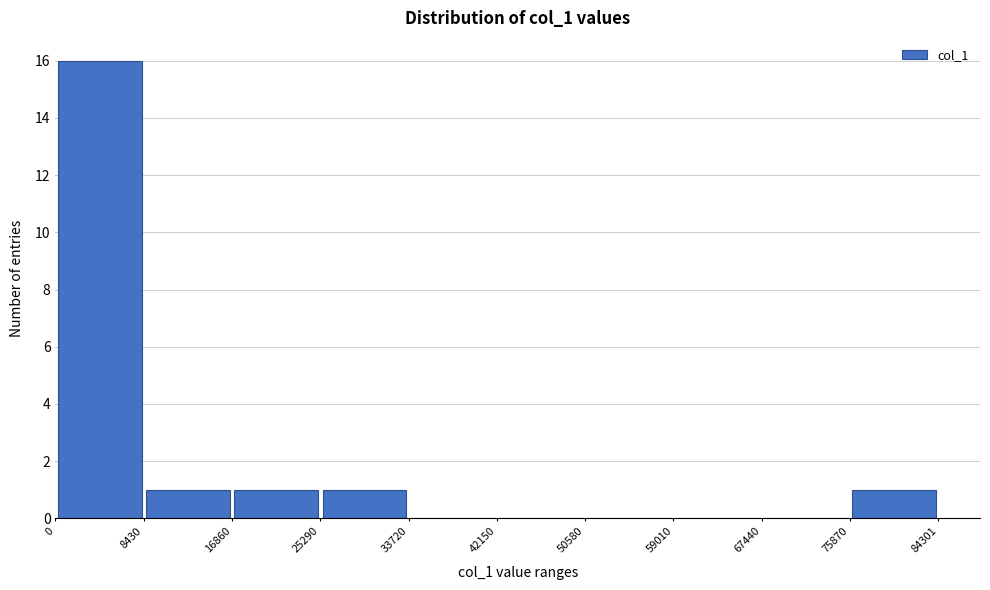

Which range on the x-axis has the tallest bar?

0 to 8430